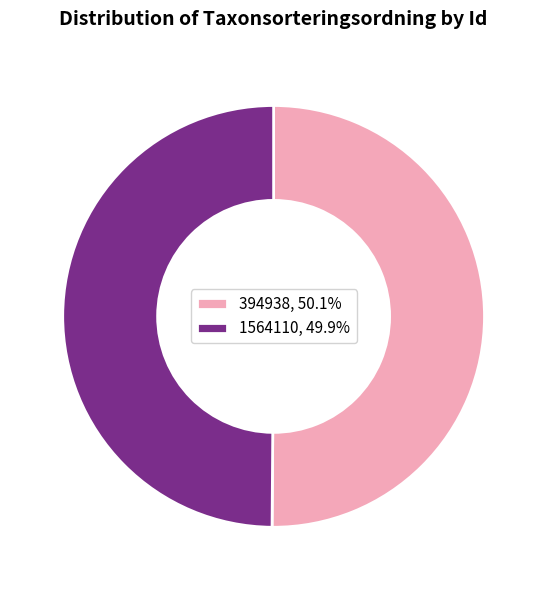

Combined, do 1564110, 49.9% and 394938, 50.1% account for over 50%?

Yes